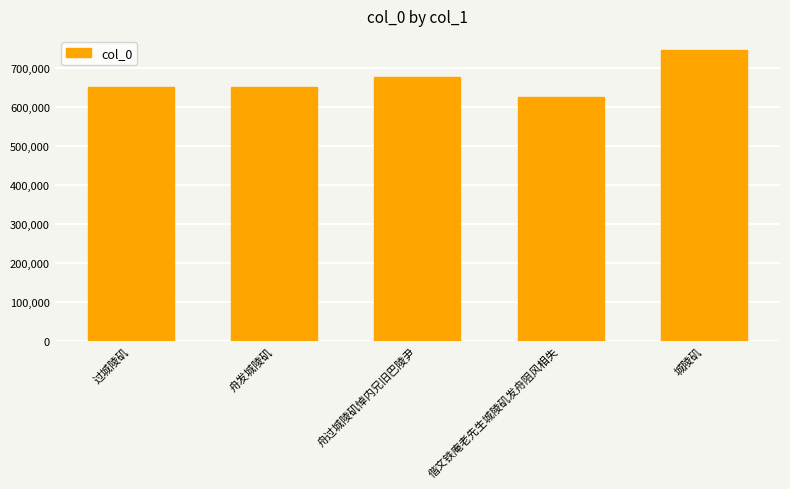

How many series are shown in this chart?

1